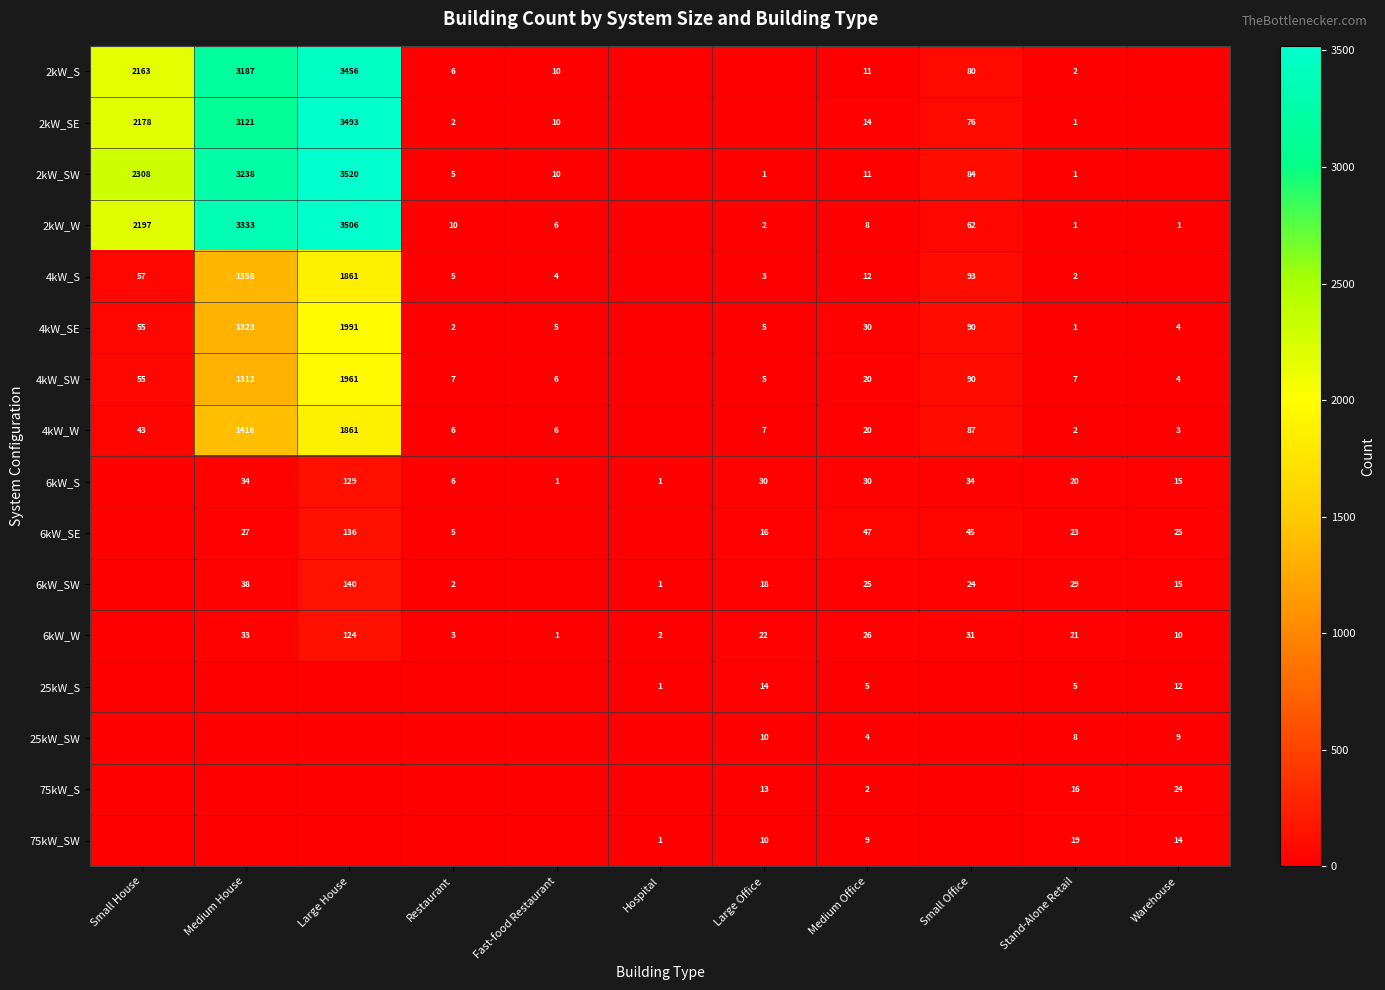

What is the difference between the 2kW_SE values at Large House and Stand-Alone Retail?

3492